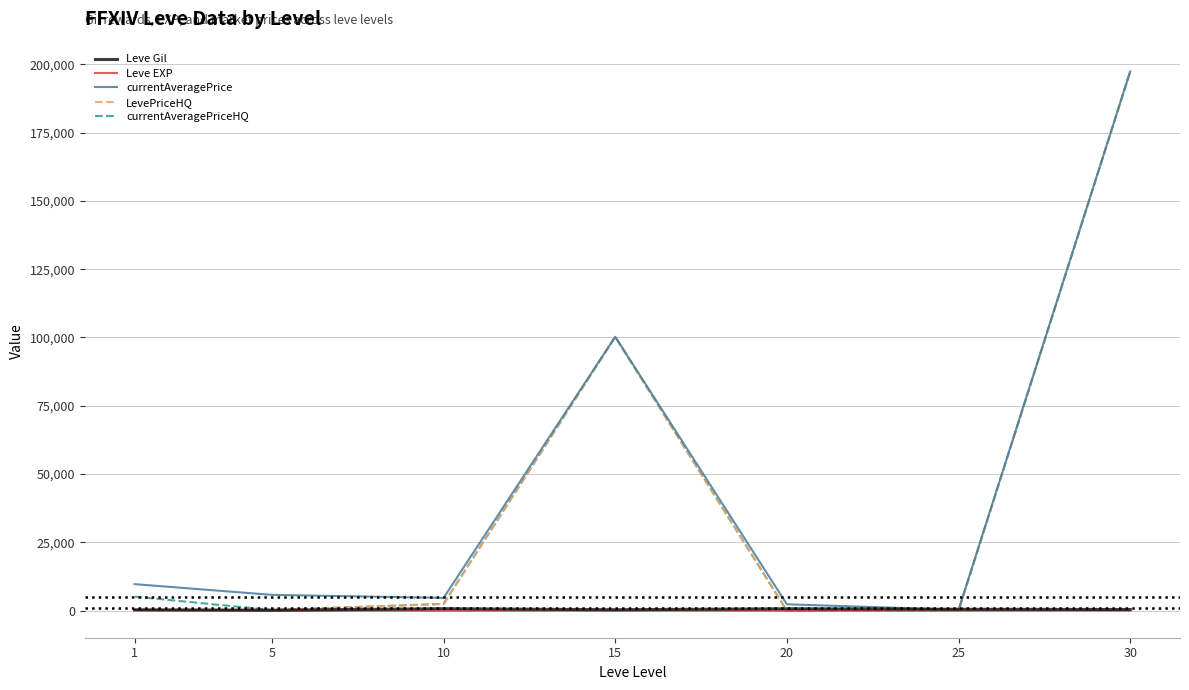

How many values in the currentAveragePrice series are below 5817?

3